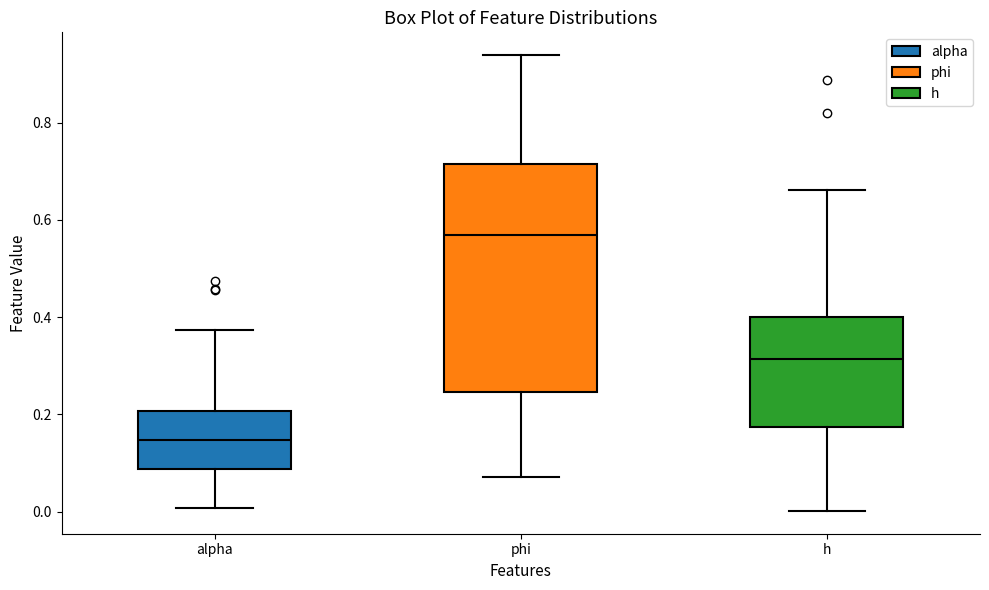

Which box is the tallest, from its lower edge to its upper edge?

phi